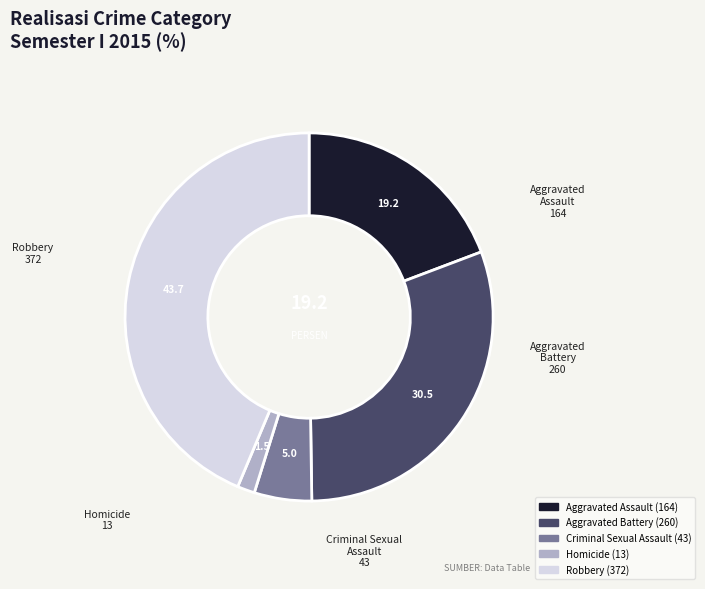

True or false: Robbery accounts for 58% of the total.

False